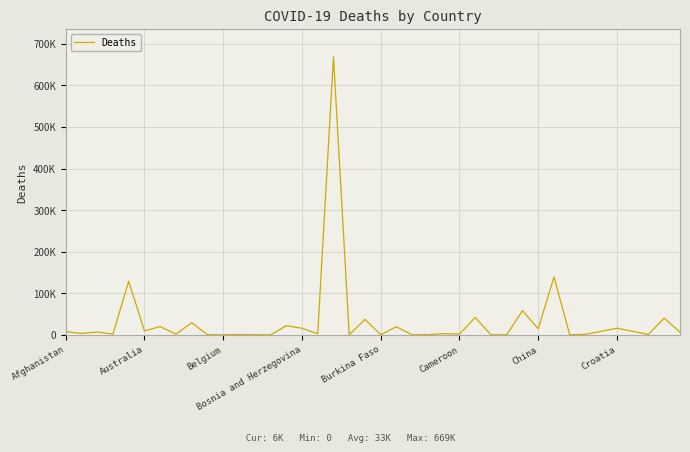

Is this an area chart (filled region under the line)?

No